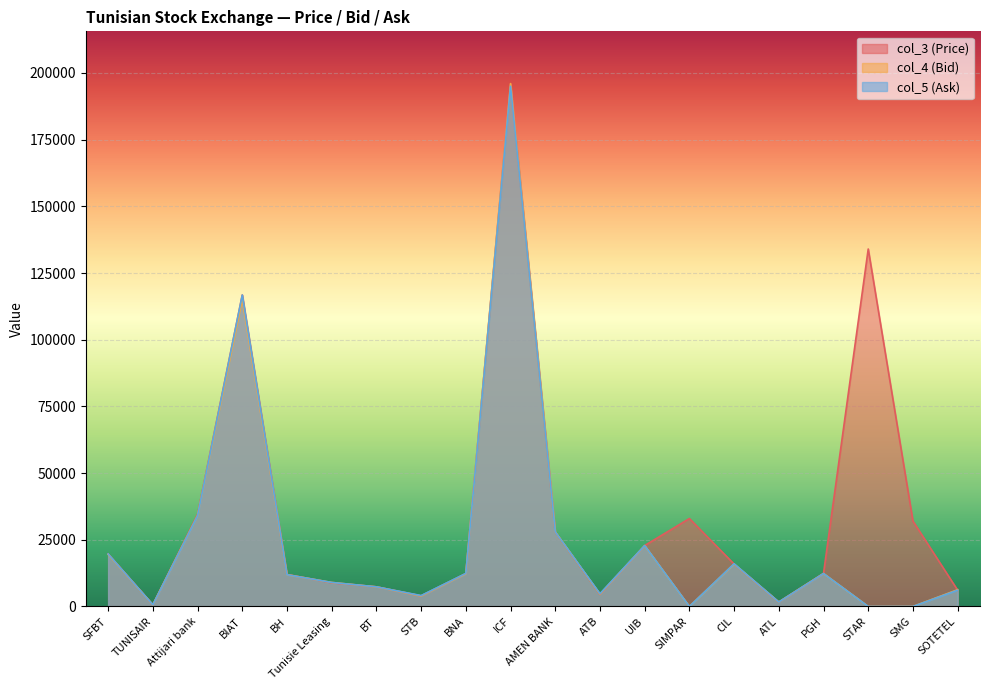

In col_3 (Price), how many points are higher than both neighbors (excluding endpoints)?

4